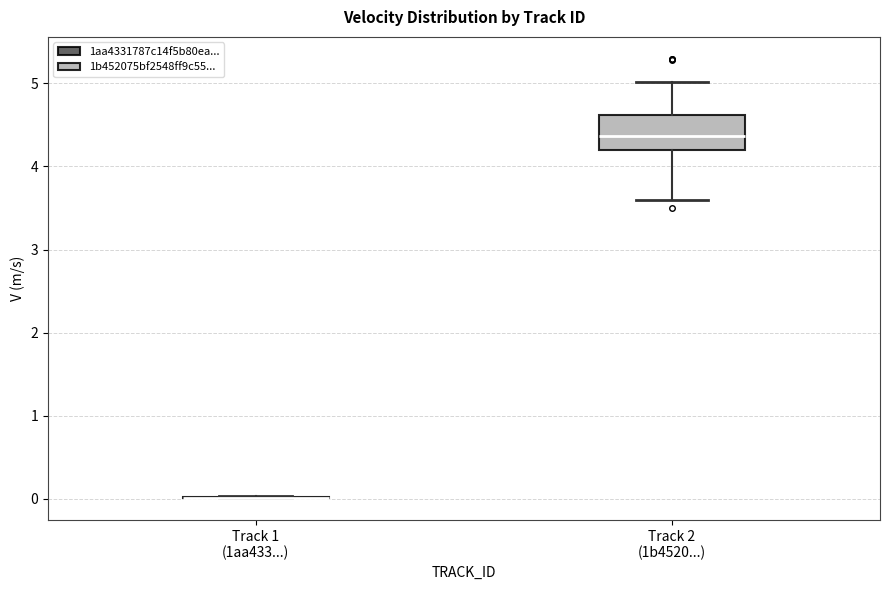

Reading left to right, read every box against the y-axis: the position of its median line, the range the box covers, and the ends of its whiskers. The values are not printed on the chart, so give them approximately, as read against the axis.

Track 1 (1aa433...): box collapsed to a line at 0.0, whiskers 0.0 to 0.0
Track 2 (1b4520...): median 4.4, box 4.2 to 4.6, whiskers 3.6 to 5.0